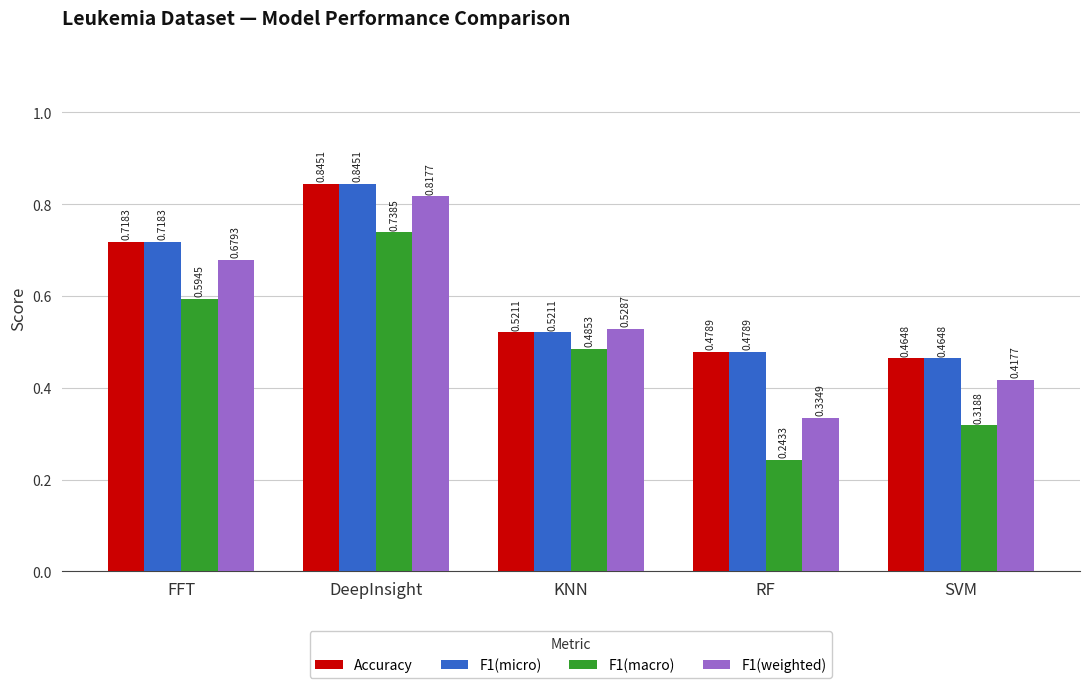

What is the label of the 2nd bar from the left?

DeepInsight